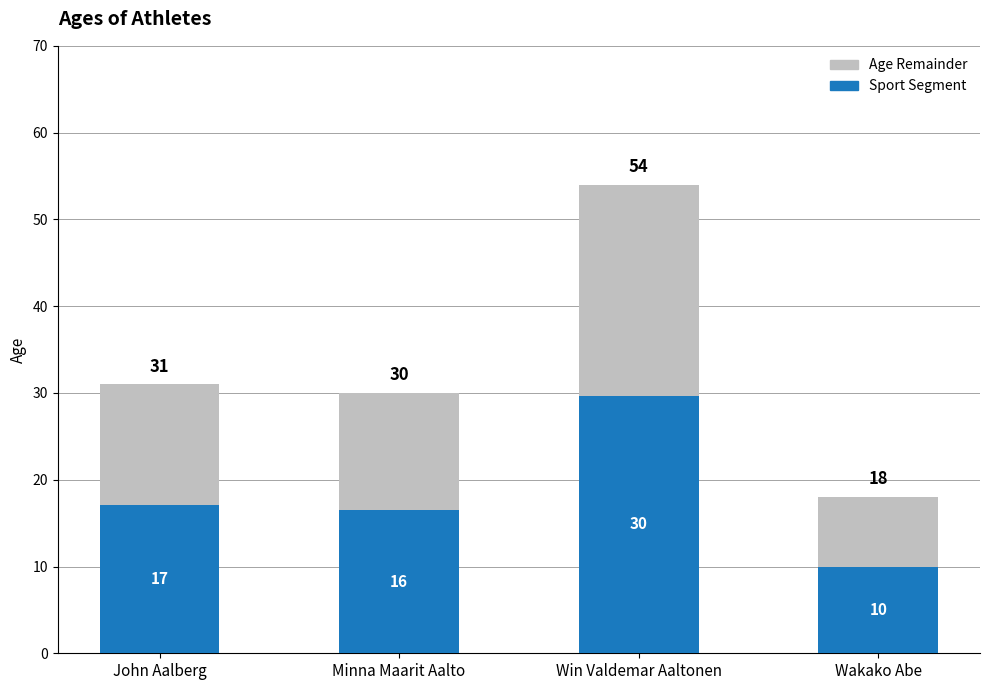

At which label does Age Remainder reach its peak?

Win Valdemar Aaltonen